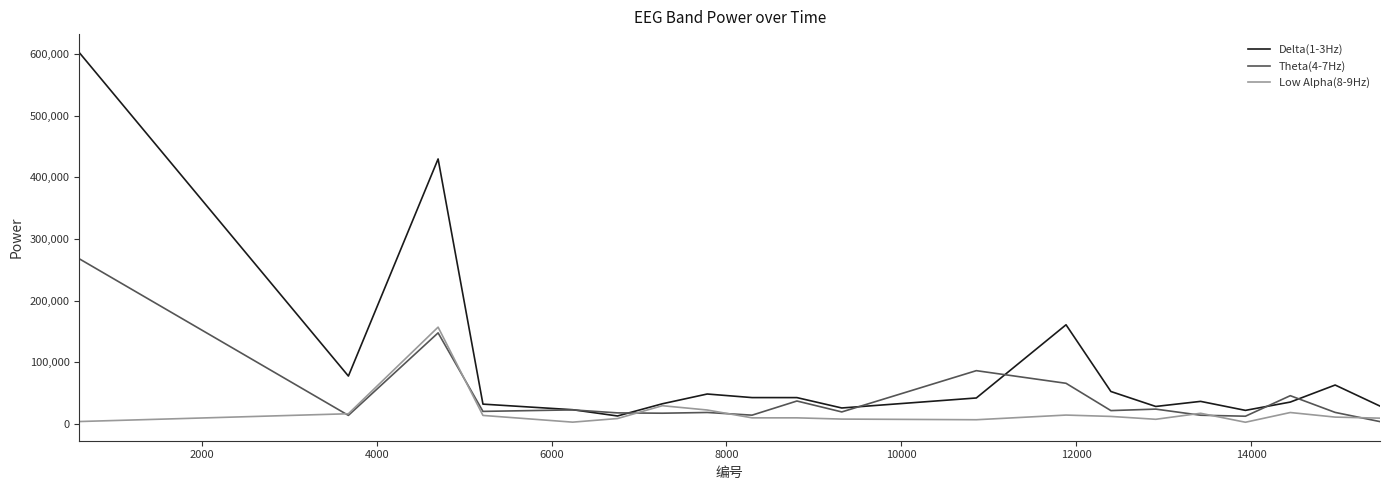

In Theta(4-7Hz), how many points are higher than both neighbors (excluding endpoints)?

7